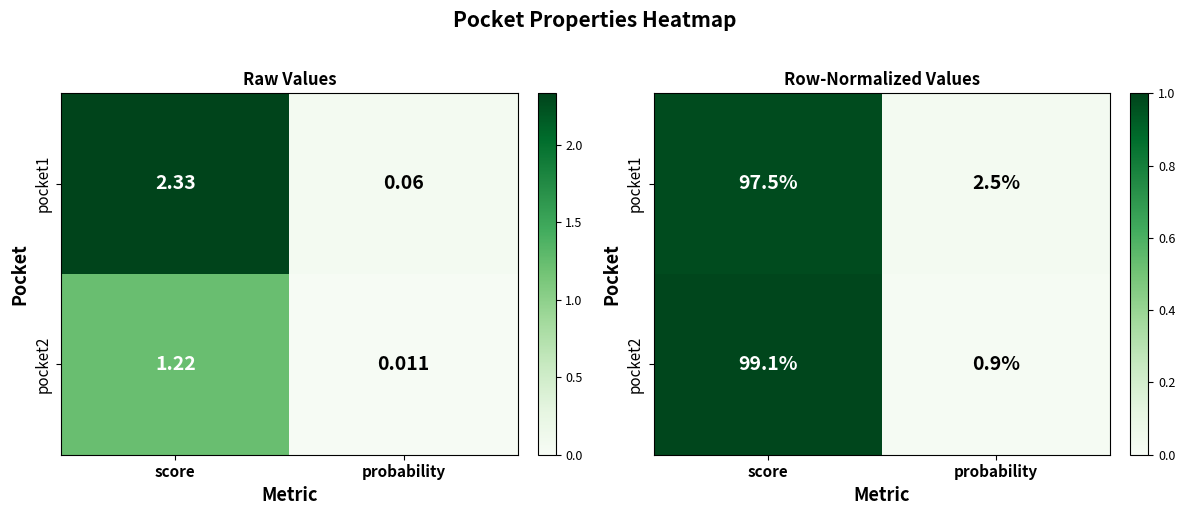

At how many categories does at least one series exceed 0?

2